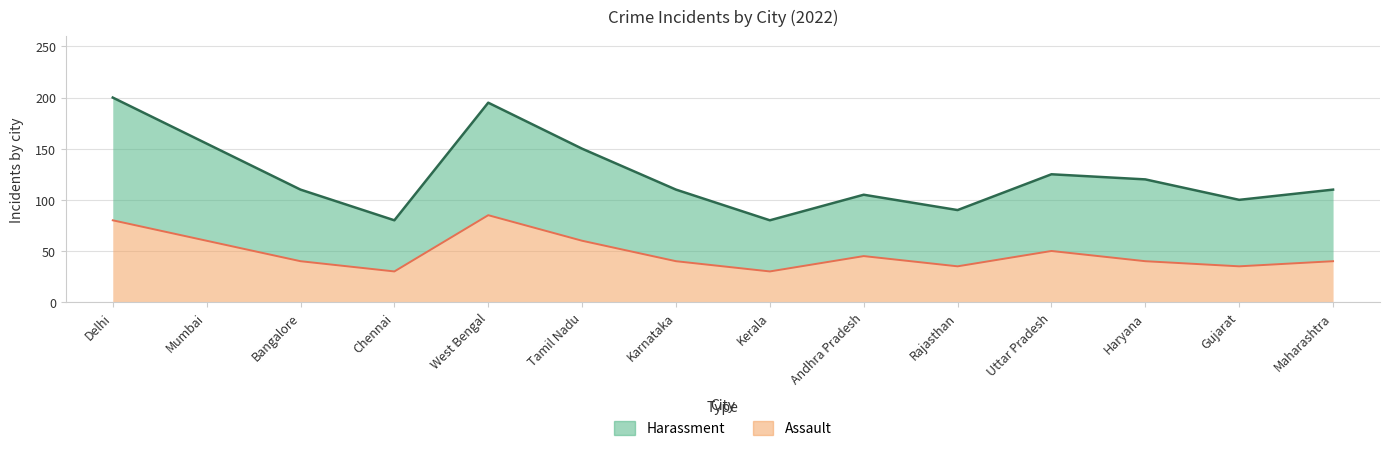

True or false: Harassment and Assault intersect in this chart.

False